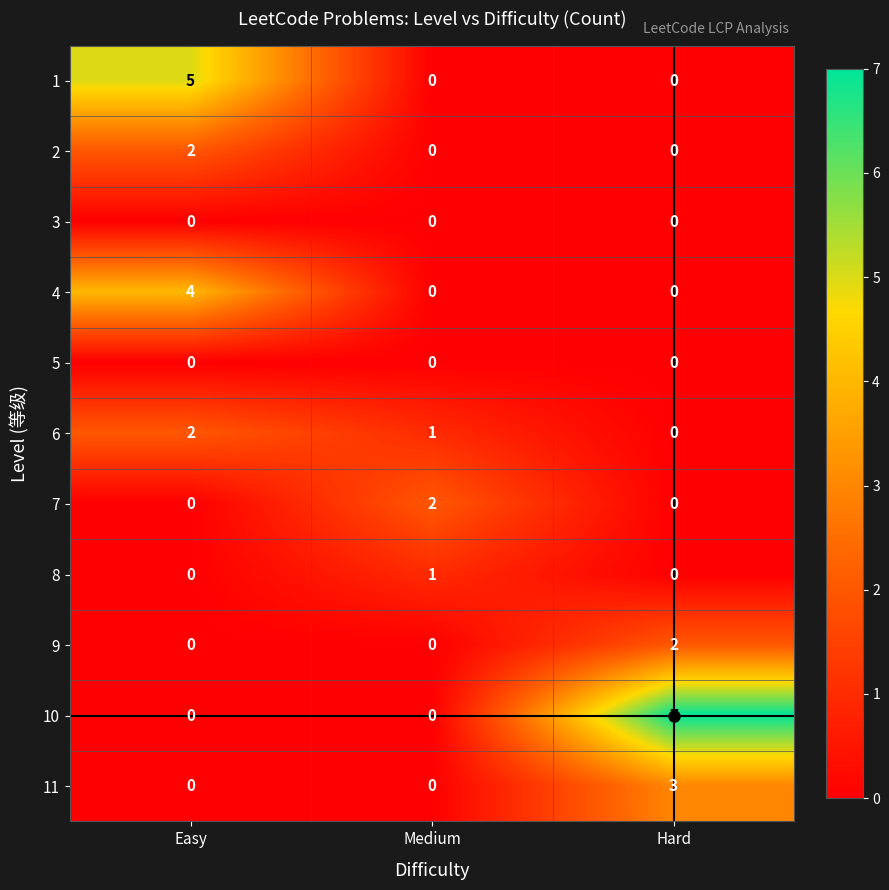

What is the maximum value shown in the chart?

7